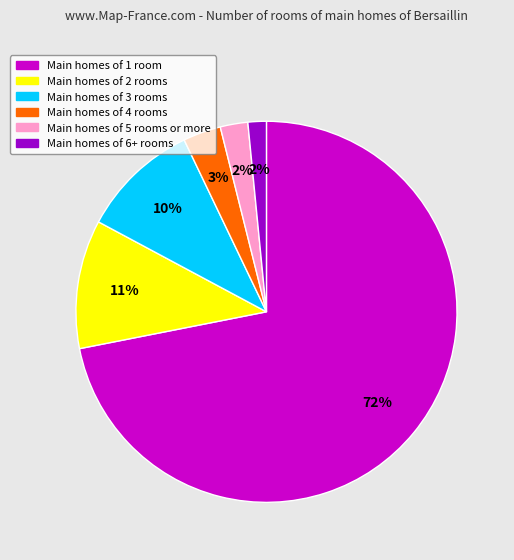

To the nearest percent, what is the average slice percentage?

17%